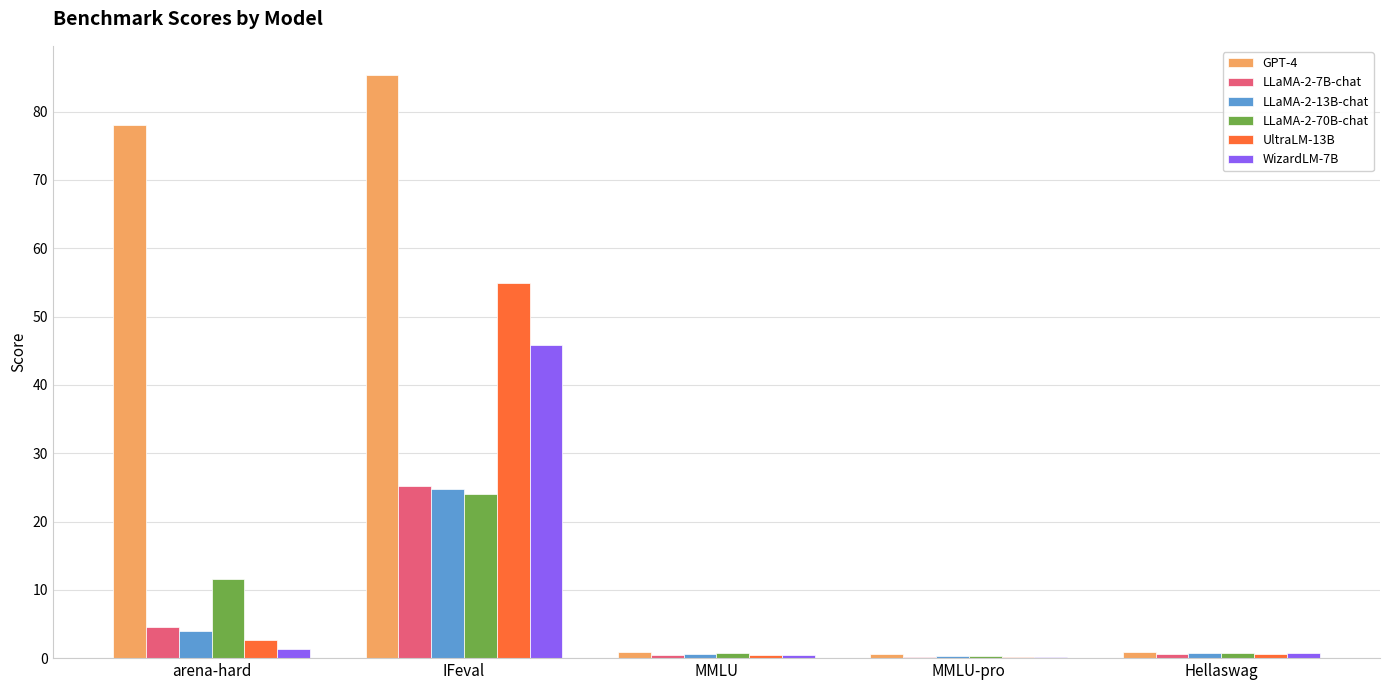

Is it true that LLaMA-2-7B-chat equals 25.2 at IFeval?

True